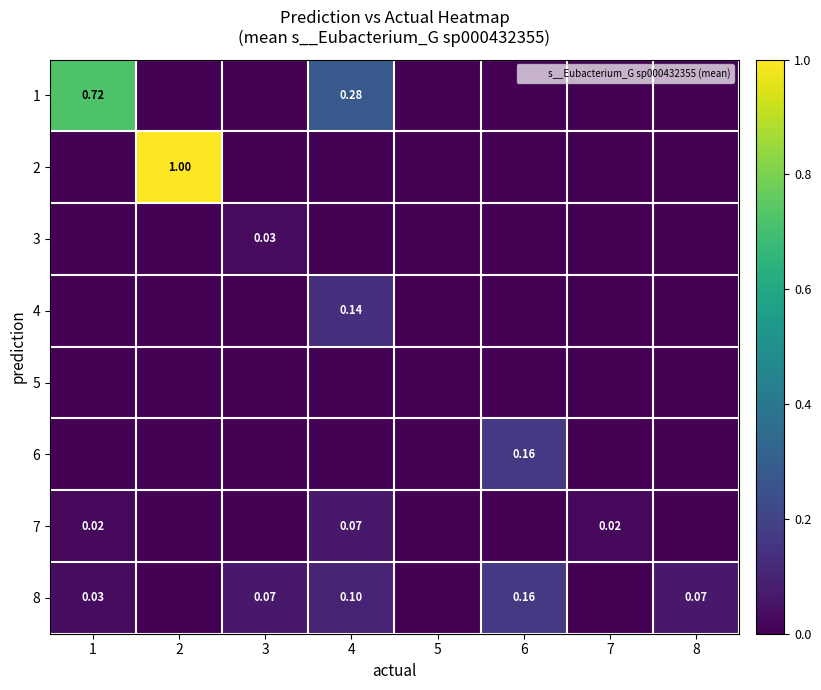

At which category is the sum across all series the highest?

2